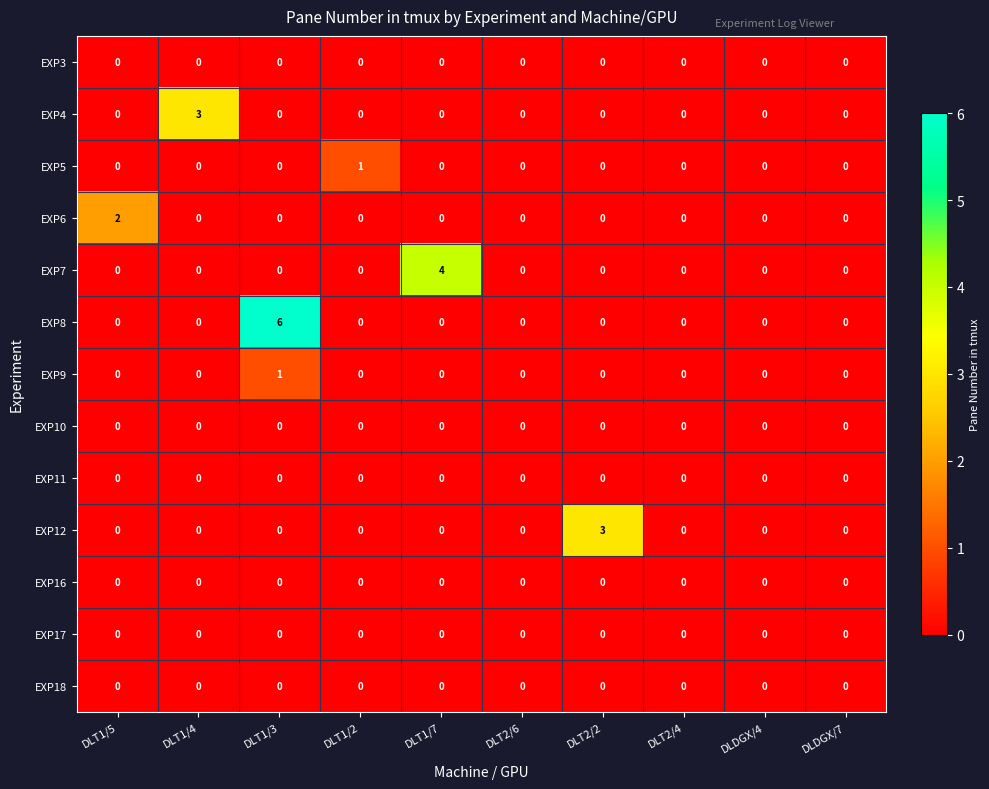

Which series has the widest spread of values?

EXP8